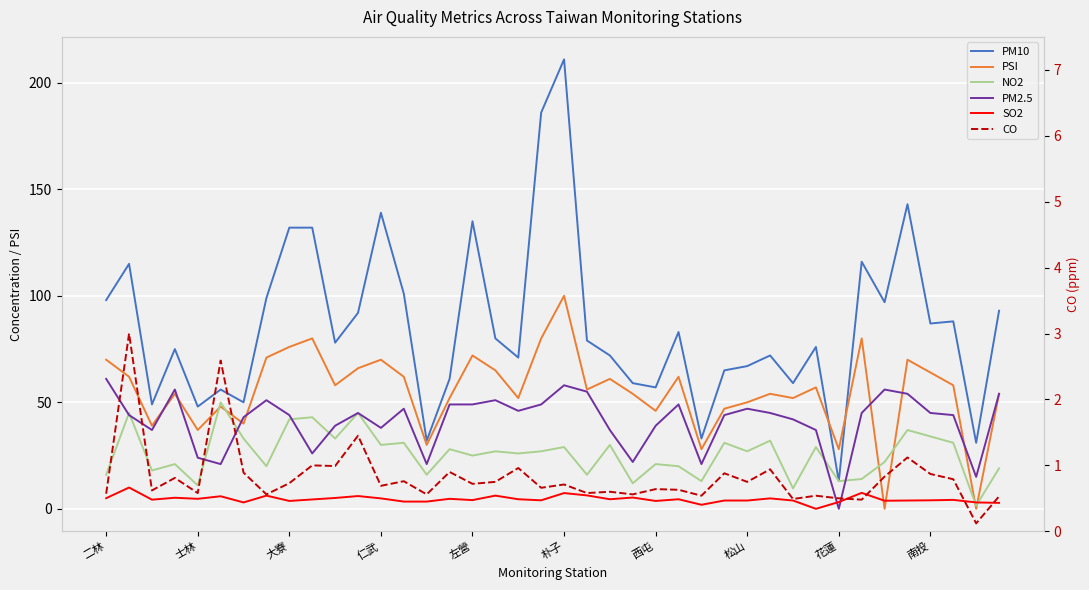

What is the approximate value of PM2.5 at 34?

56.0